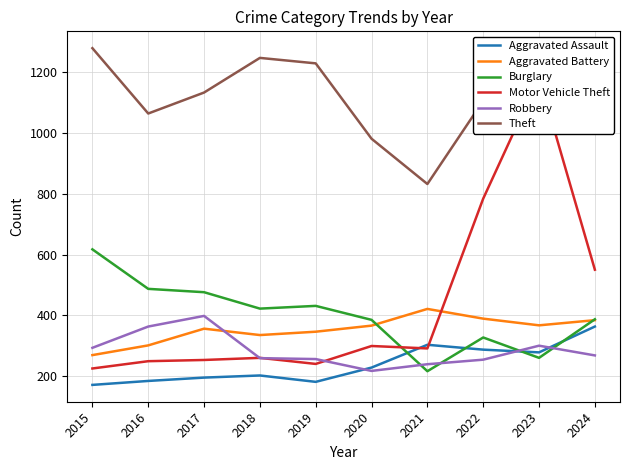

What is the value of the Aggravated Battery point at the 4th from the left?

335